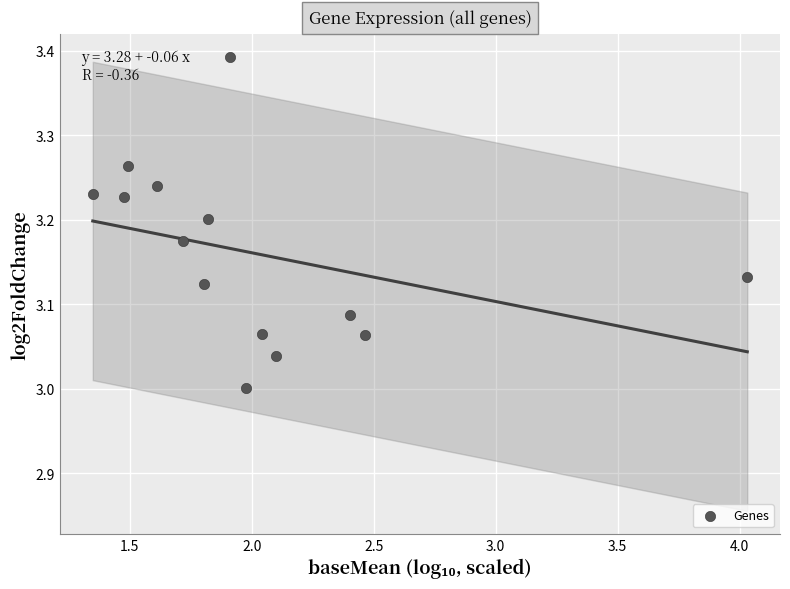

What is the range of Y values (max minus min)?

0.4